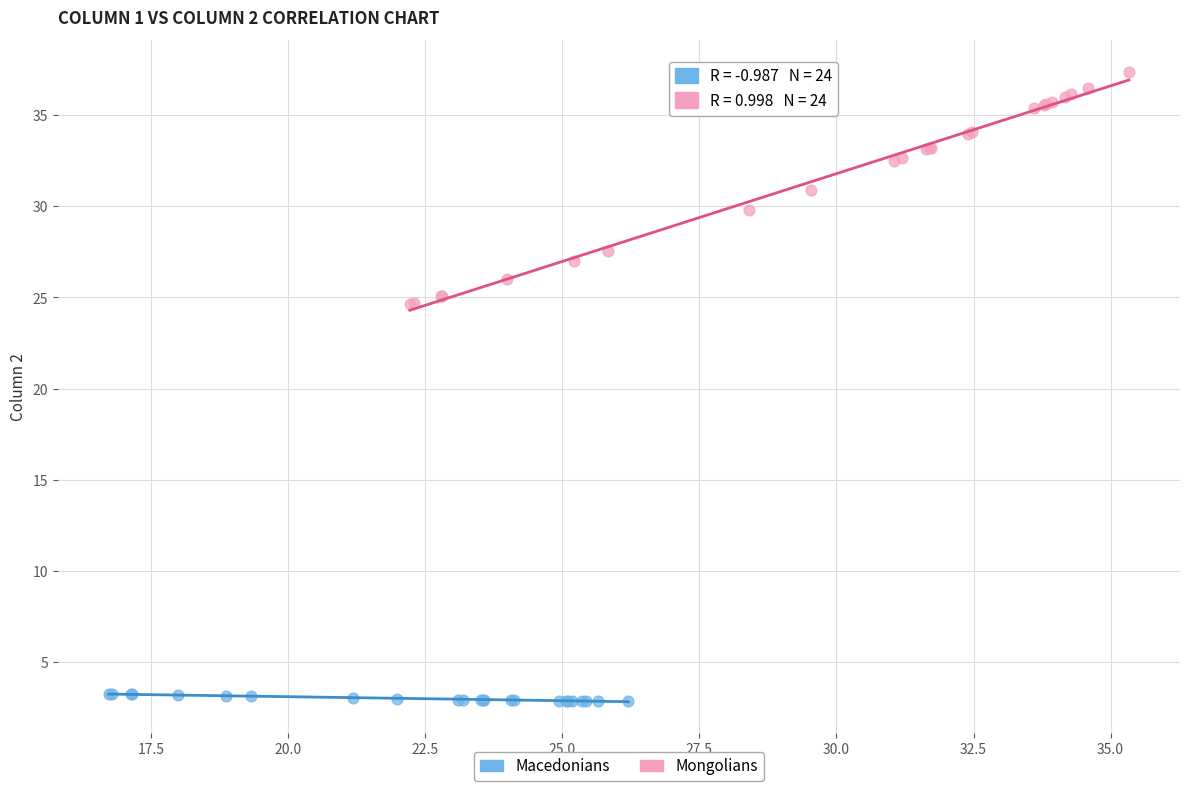

Which series has the widest spread of Y values?

Mongolians